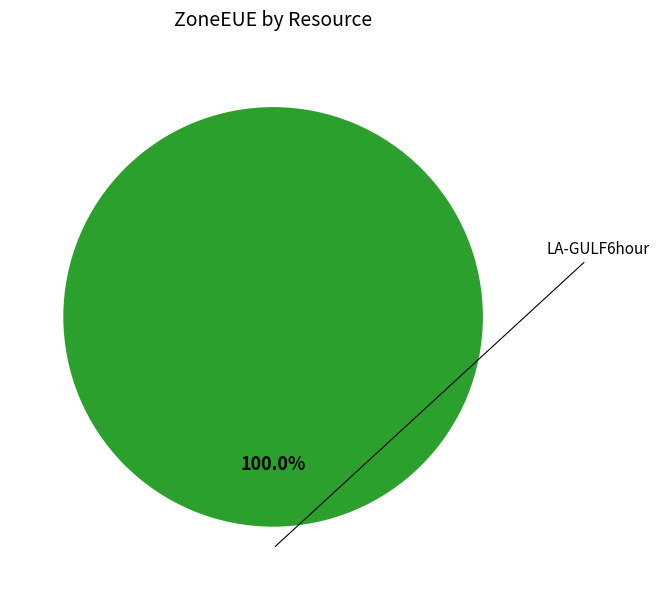

Is there any slice that represents more than half of the pie?

Yes